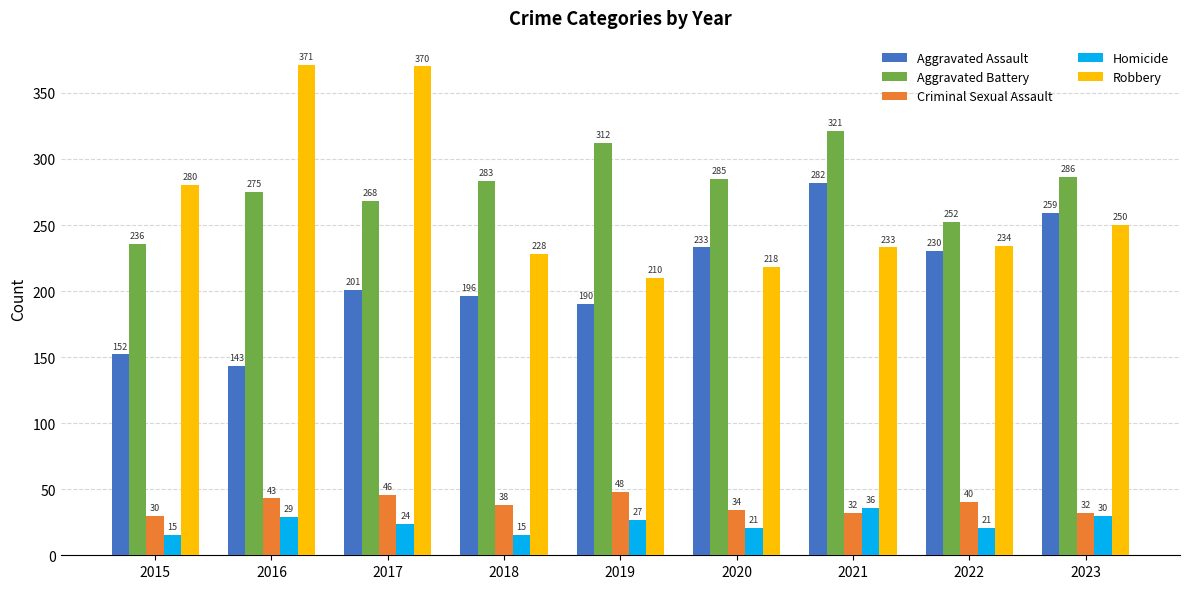

What is the maximum value for Homicide?

36